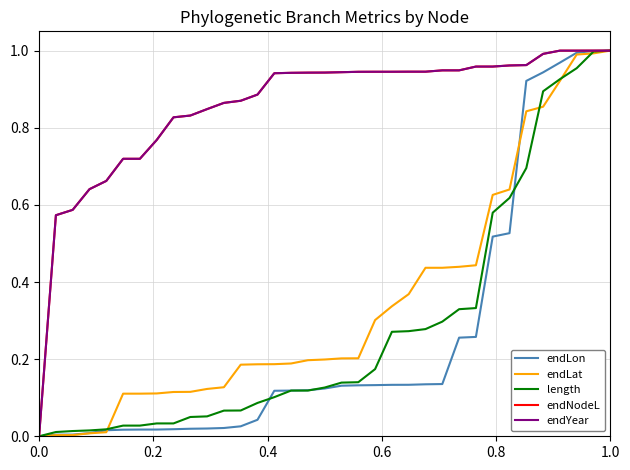

Does the chart have visible grid lines?

Yes